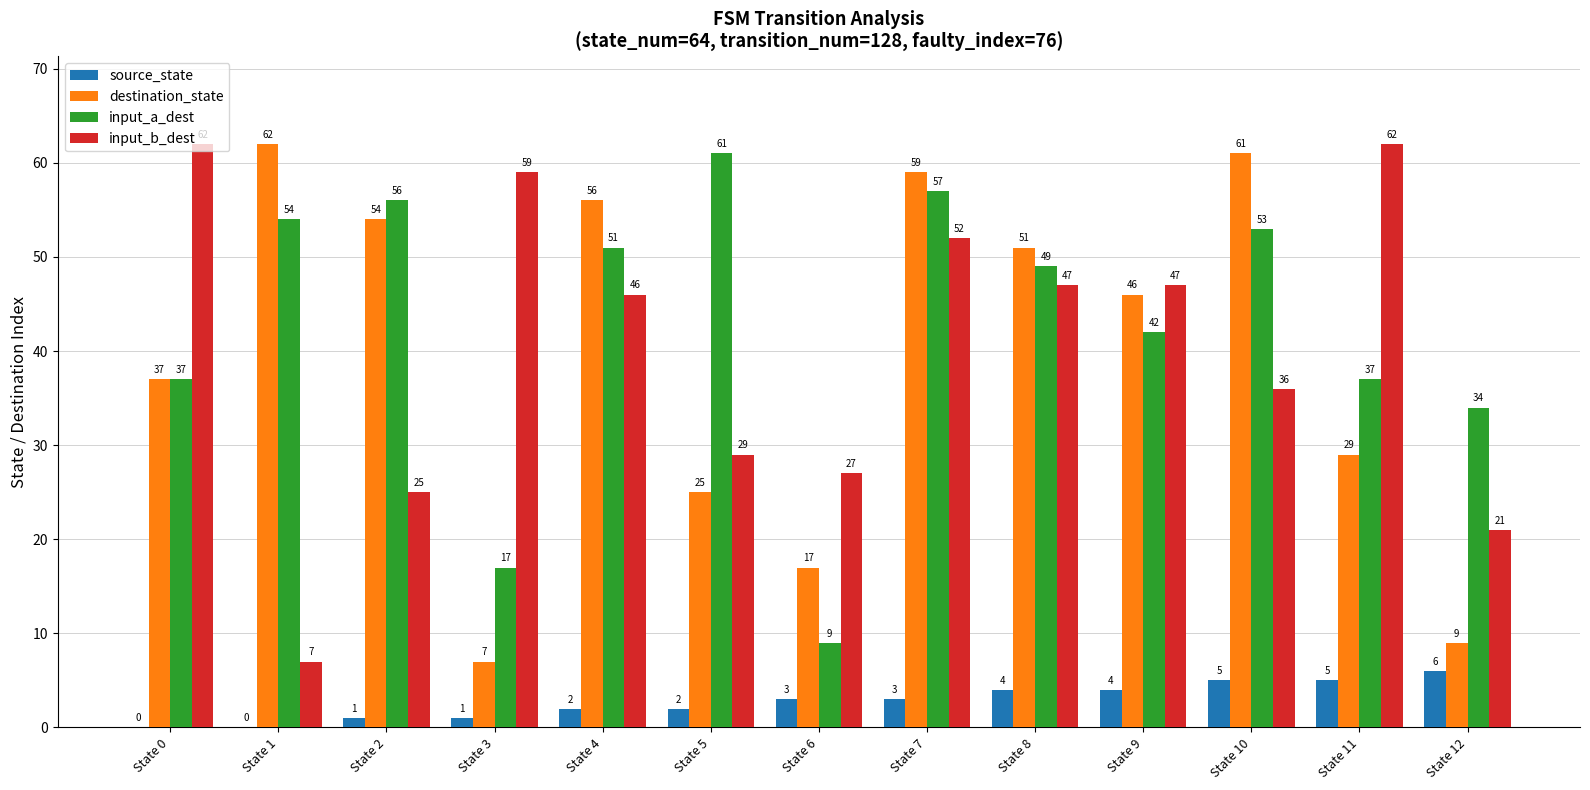

How many groups of bars are there?

13